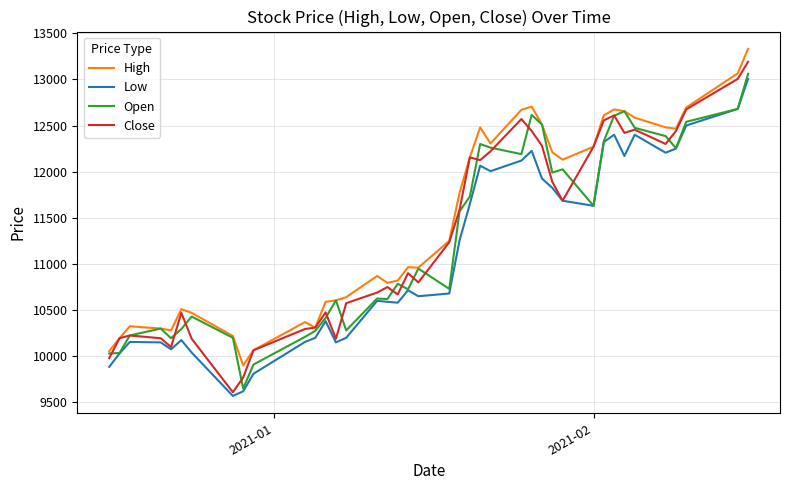

What is the lowest value of the Close series?

9610